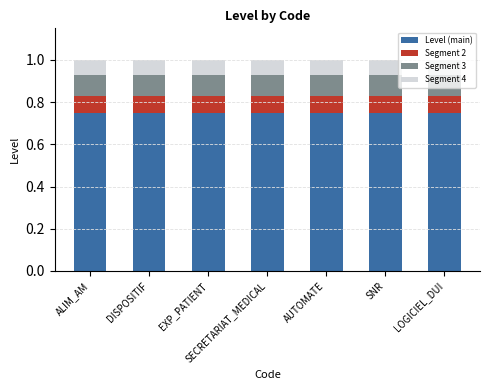

What is the total value across all series at AUTOMATE?

1.0